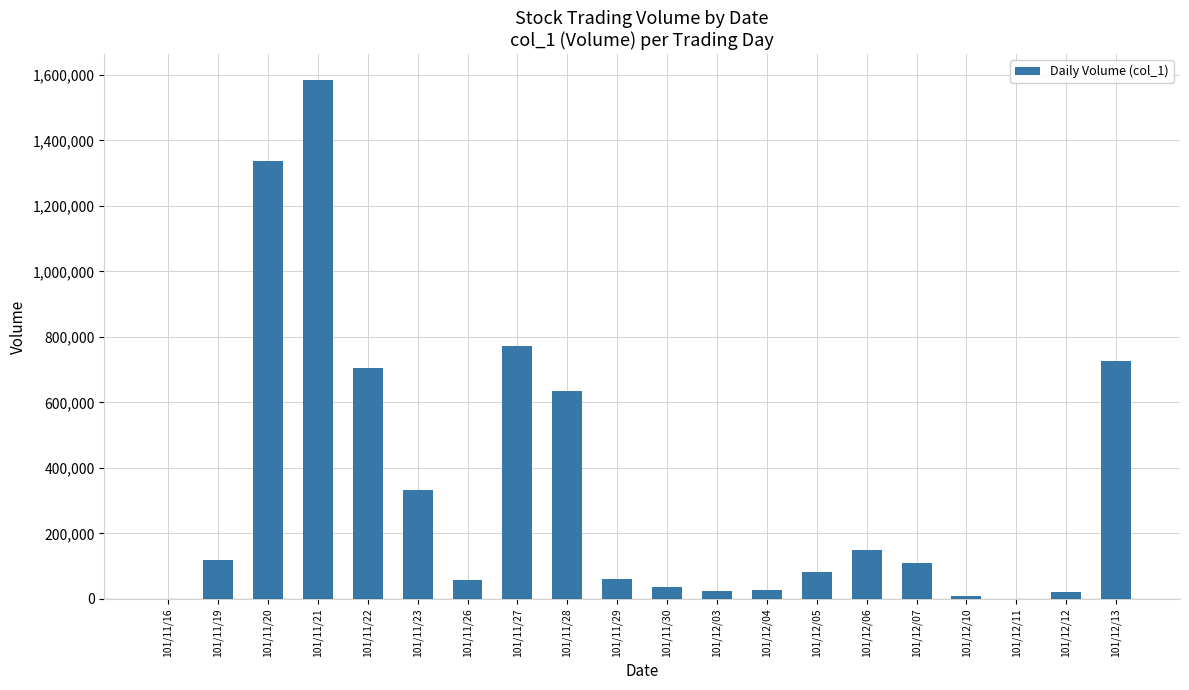

What is the change in value from 101/11/20 to 101/12/05?

-1255000